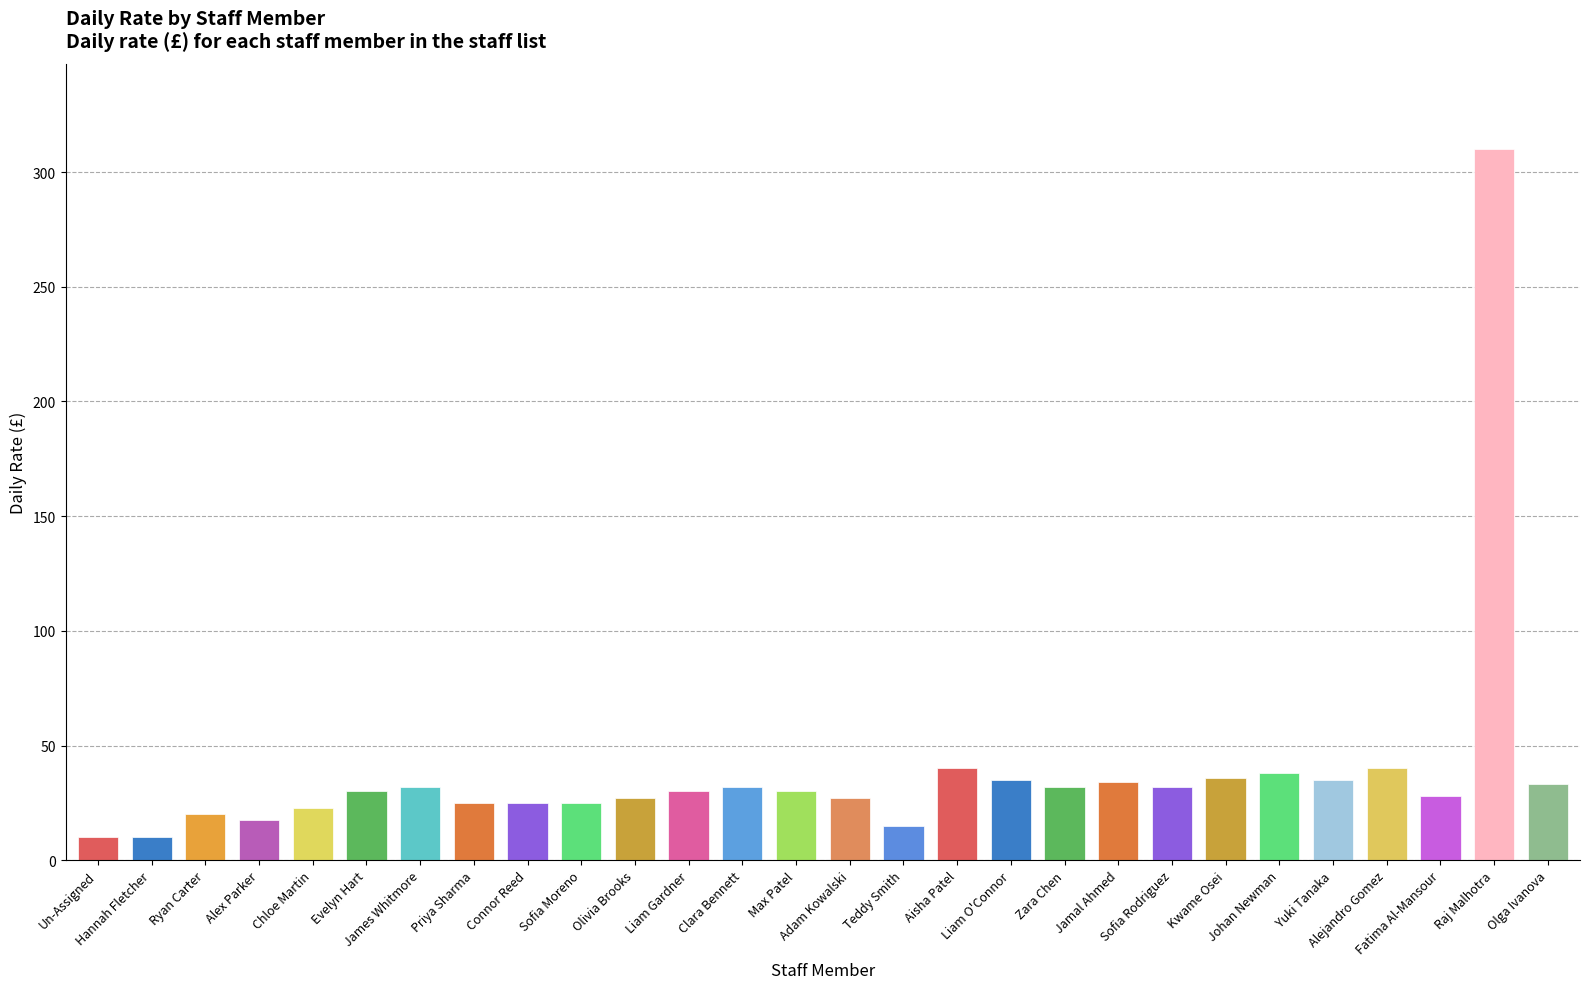

Reading left to right, list all the values displayed in this chart.

10.0	10.0	20.0	17.5	22.6	30.0	32.0	25.0	25.0	25.0	27.0	30.0	32.0	30.0	27.0	15.0	40.0	35.0	32.0	34.0	32.0	36.0	38.0	35.0	40.0	28.0	310.0	33.0